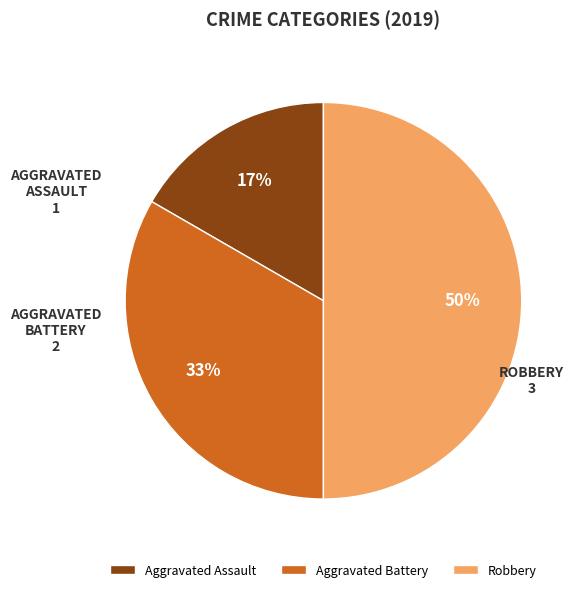

Combined, do Robbery and Aggravated Battery account for over 50%?

Yes